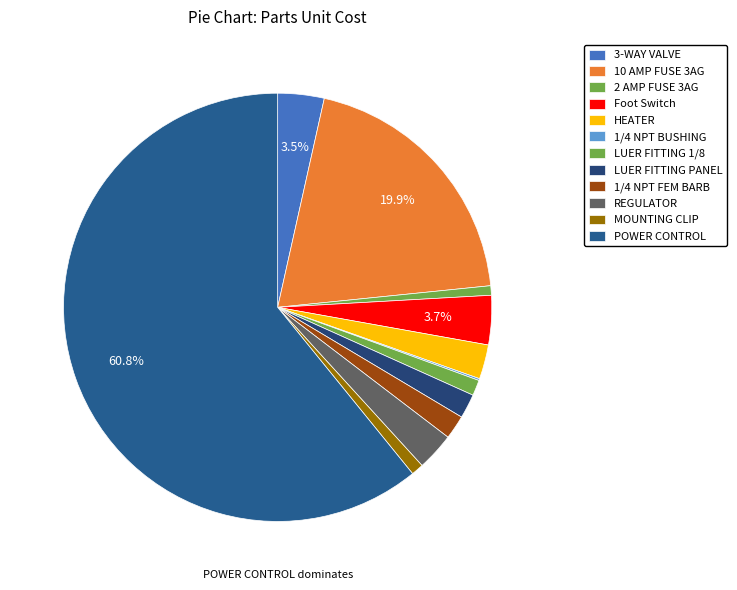

What is the largest slice in the pie chart?

POWER CONTROL